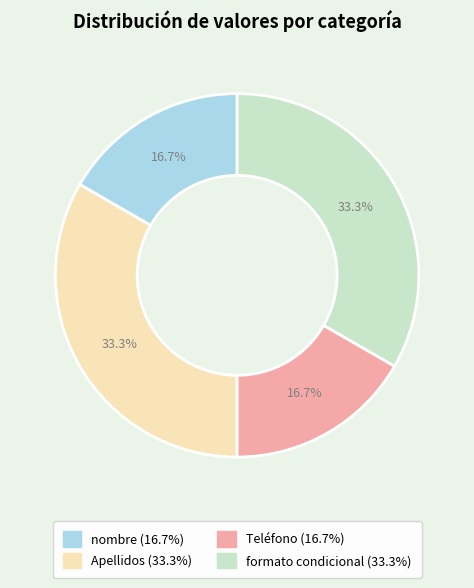

How many slices are in this pie chart?

4